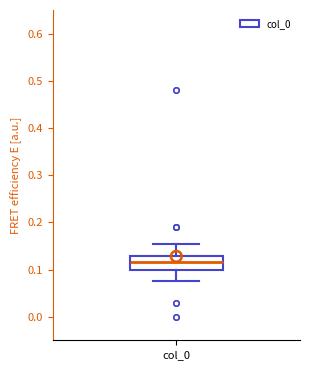

Read this box plot against the y-axis: the position of the median line, the range covered by the box, and the ends of both whiskers. The values are not printed on the chart, so give them approximately, as read against the axis.

median 0.12, box 0.10 to 0.13, whiskers 0.08 to 0.15